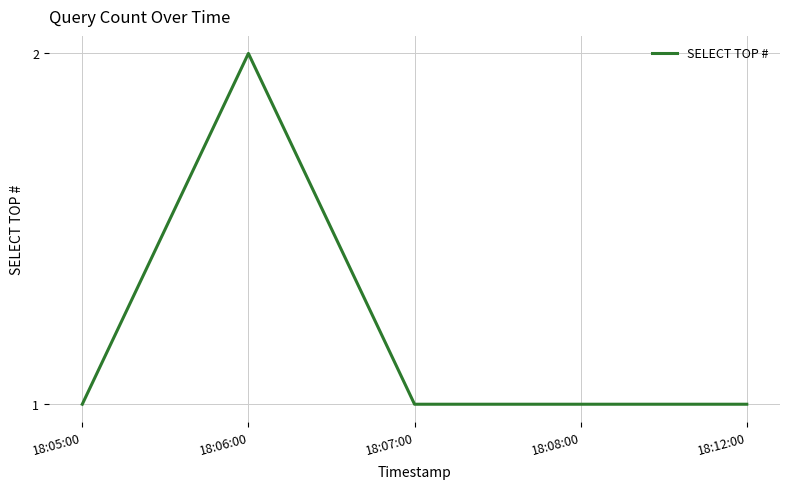

Reading left to right, transcribe all the data shown in this chart.

18:05:00=1	18:06:00=2	18:07:00=1	18:08:00=1	18:12:00=1